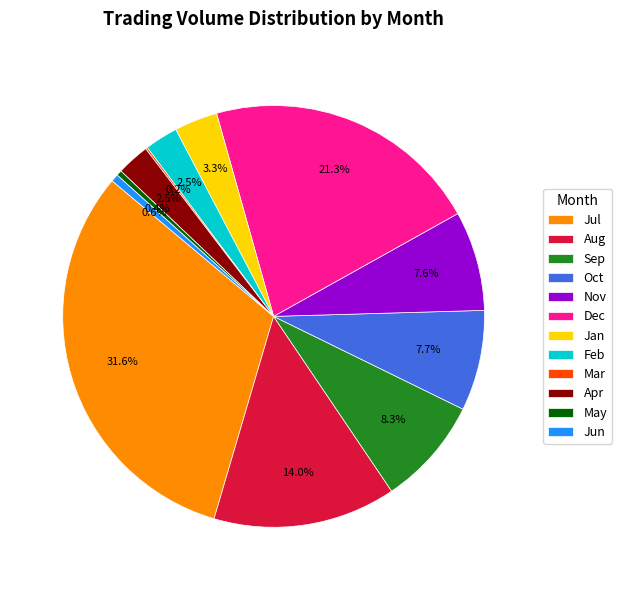

Does any single category account for the majority?

No